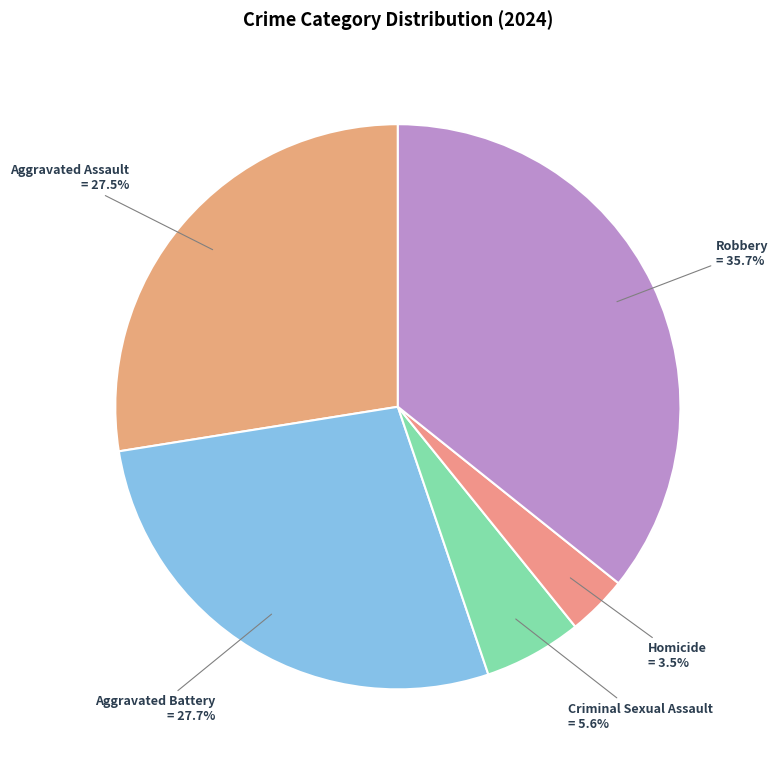

Approximately how many times larger is the value at Homicide compared to Criminal Sexual Assault?

0.6